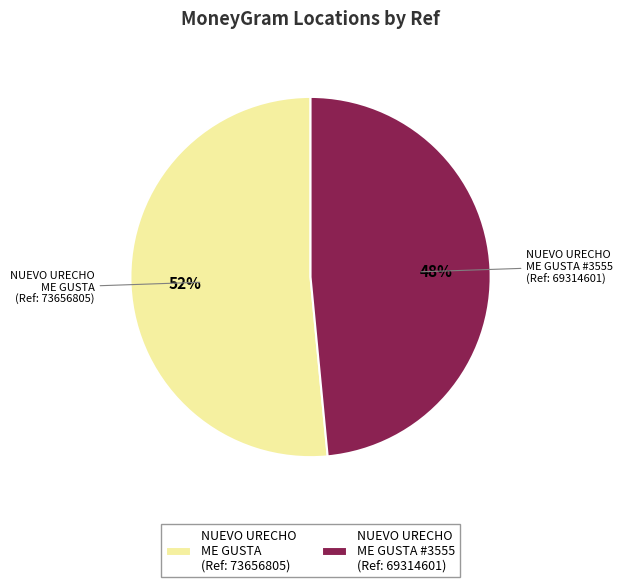

Do NUEVO URECHO ME GUSTA (Ref: 73656805) and NUEVO URECHO ME GUSTA #3555 (Ref: 69314601) together represent more than half of the pie?

Yes